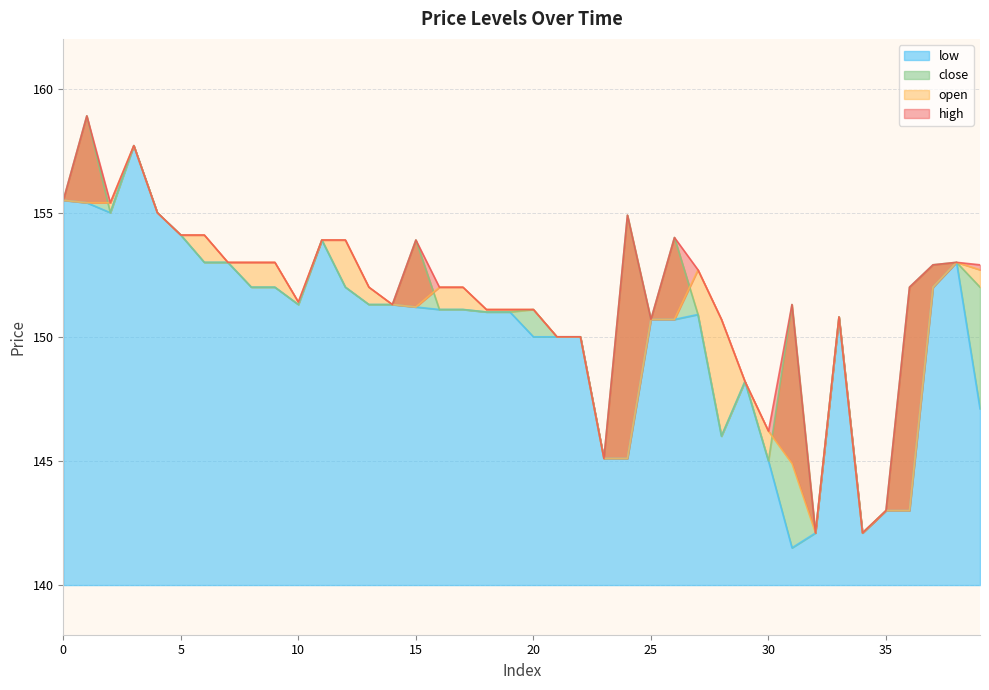

How many distinct data groups are displayed?

4